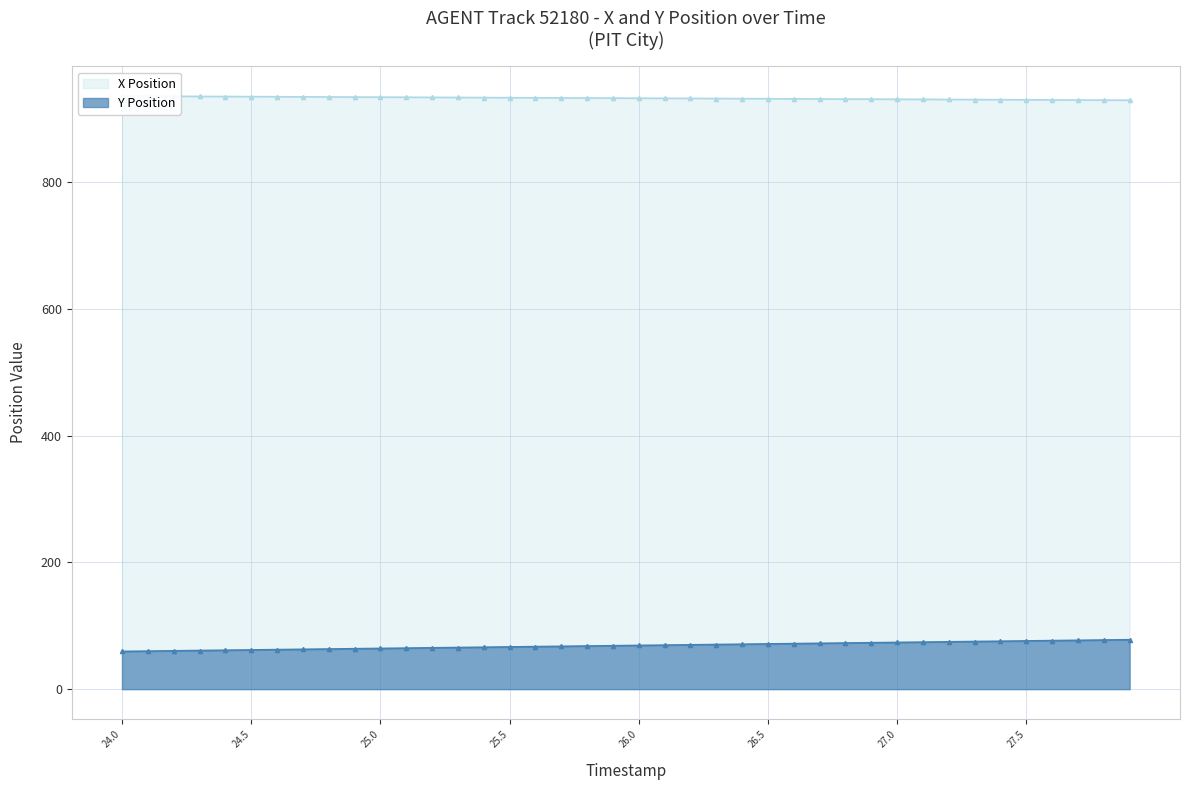

Reading right to left, what are all the values shown in this chart?

X Position: 928.8	929.0	929.1	929.3	929.5	929.6	929.8	930.0	930.1	930.3	930.5	930.6	930.8	931.0	931.1	931.3	931.5	931.6	931.8	932.0	932.1	932.3	932.5	932.6	932.8	933.0	933.1	933.3	933.5	933.6	933.8	934.0	934.1	934.3	934.5	934.6	934.8	935.0	935.1	935.3
Y Position: 77.9	77.5	77.0	76.5	76.1	75.6	75.1	74.6	74.2	73.7	73.2	72.7	72.3	71.8	71.3	70.8	70.4	69.9	69.4	68.9	68.5	68.0	67.5	67.1	66.6	66.1	65.6	65.2	64.7	64.2	63.7	63.3	62.8	62.3	61.8	61.4	60.9	60.4	60.0	59.5